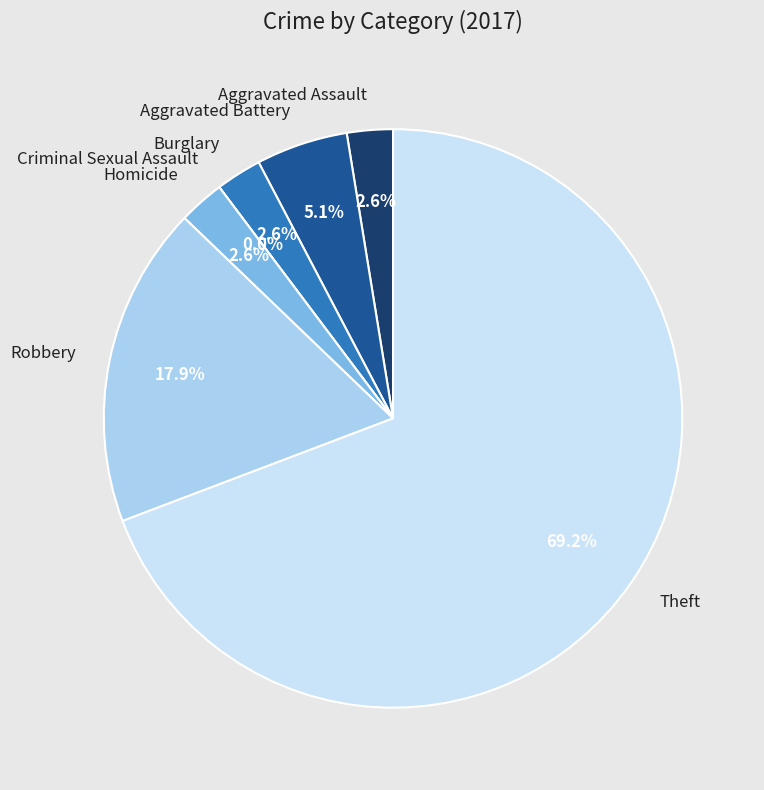

To the nearest percent, what is the average slice percentage?

14%